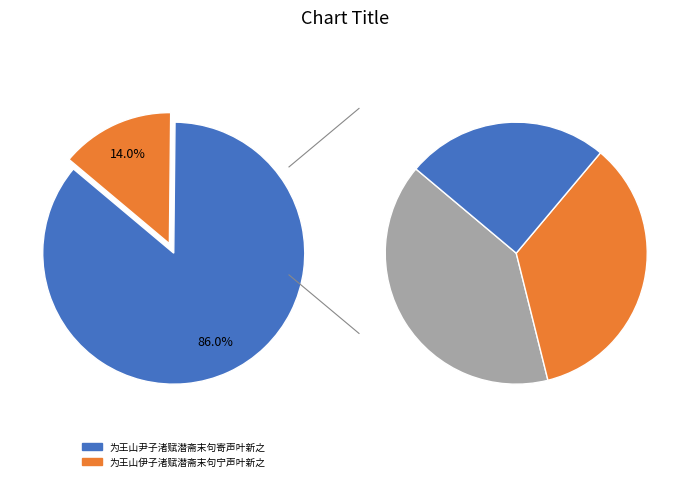

What is the largest slice in the pie chart?

为王山尹子渚赋潜斋末句寄声叶新之